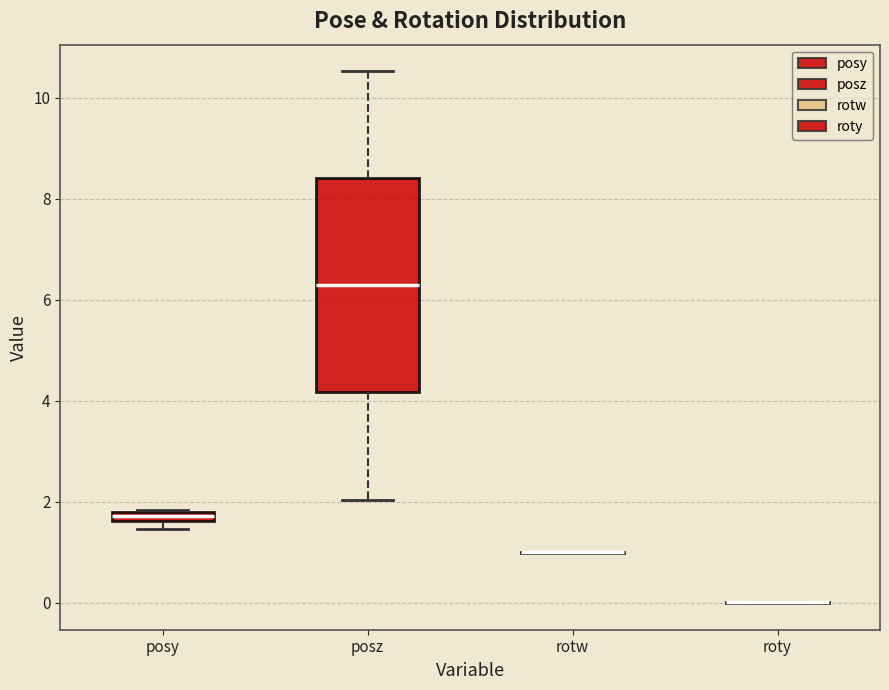

Comparing the boxes themselves (not the whiskers), which one is the tallest?

posz